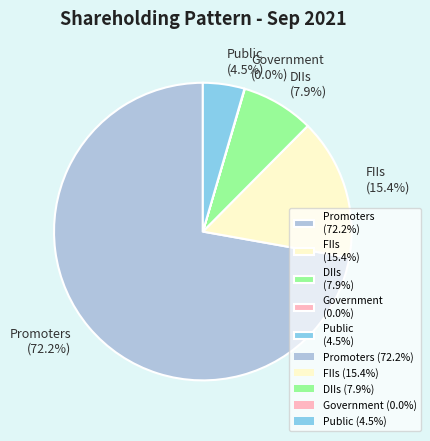

Approximately how many times larger is the value at FIIs (15.4%) compared to DIIs (7.9%)?

1.9